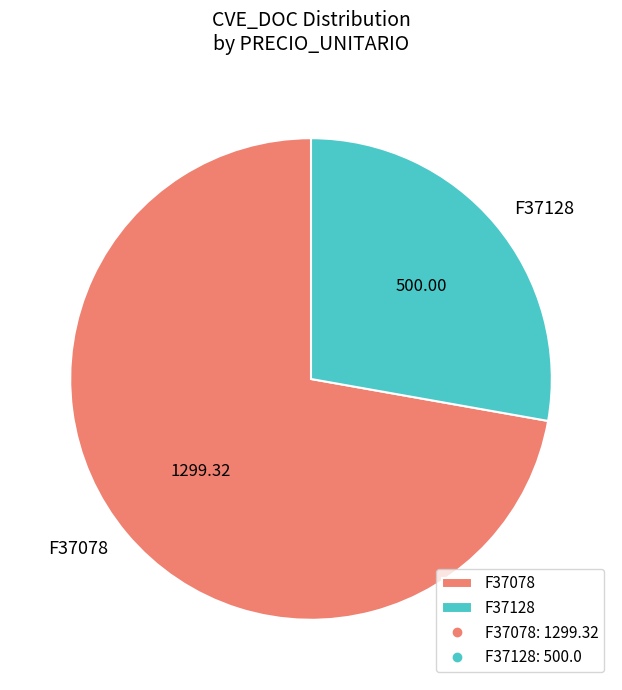

Which slice represents more than half of the pie?

F37078